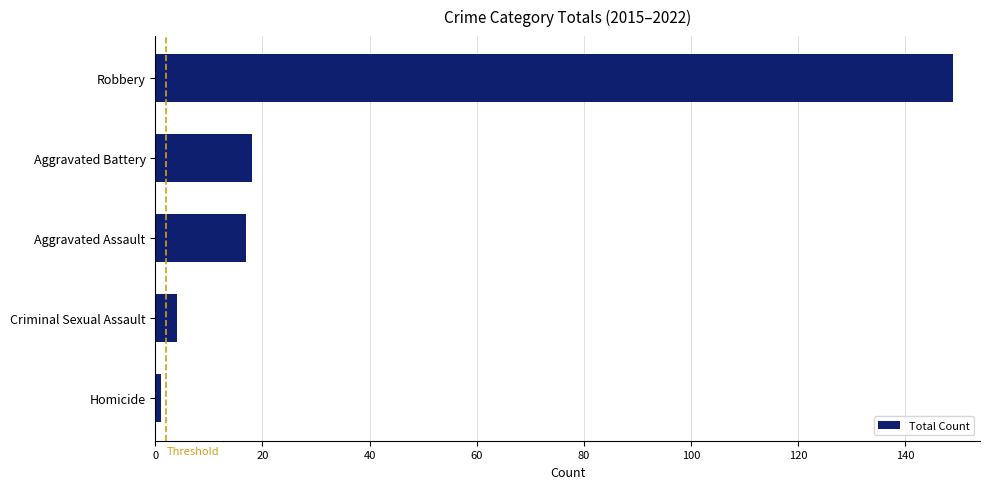

What is the greatest value displayed?

149